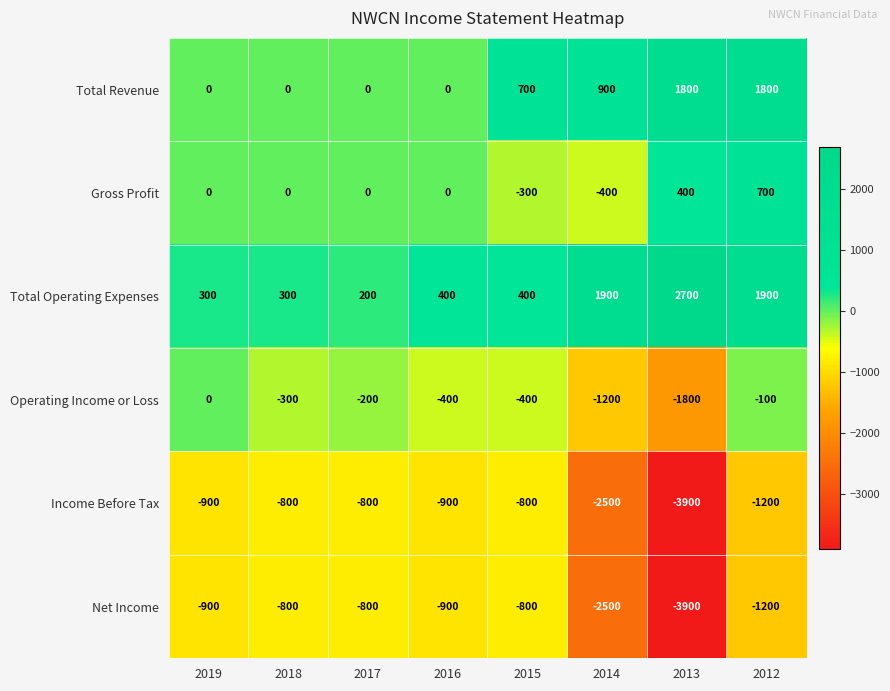

Which series has the largest total across all categories?

Total Operating Expenses